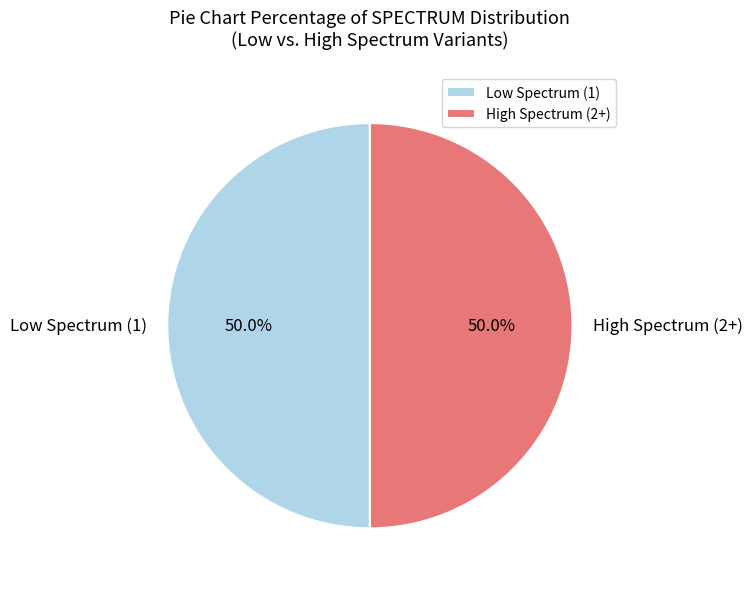

Approximately how many times larger is the value at High Spectrum (2+) compared to Low Spectrum (1)?

1.0